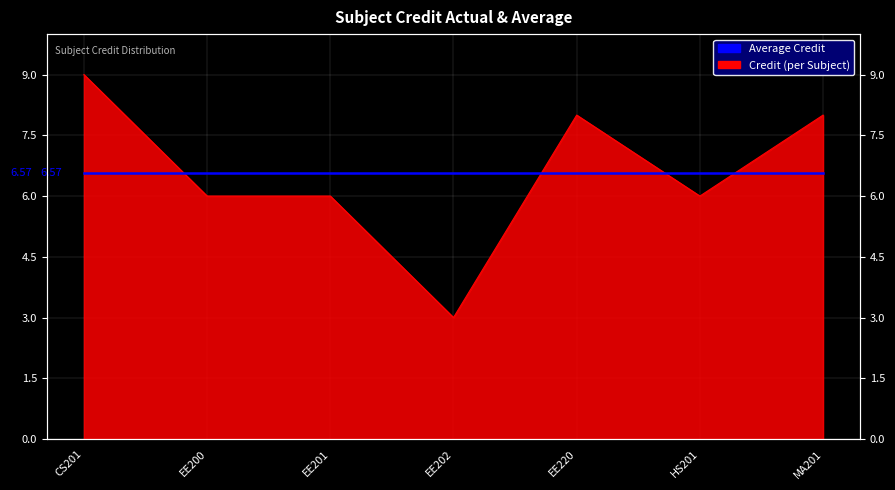

What position from the left is EE202?

4